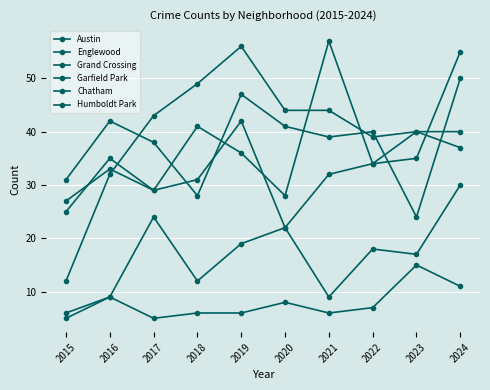

What value does the Garfield Park series have at 2024?

40